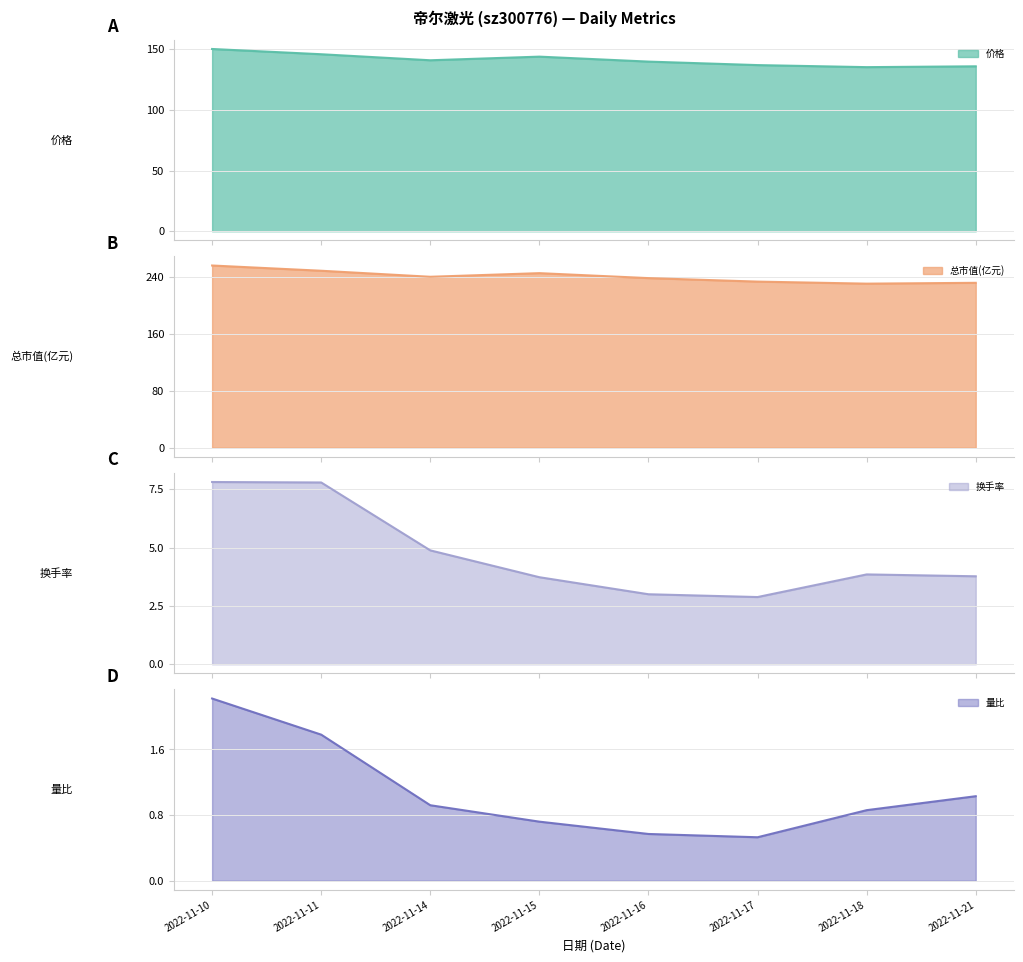

Between 2022-11-15 and 2022-11-17, which is larger?

2022-11-15